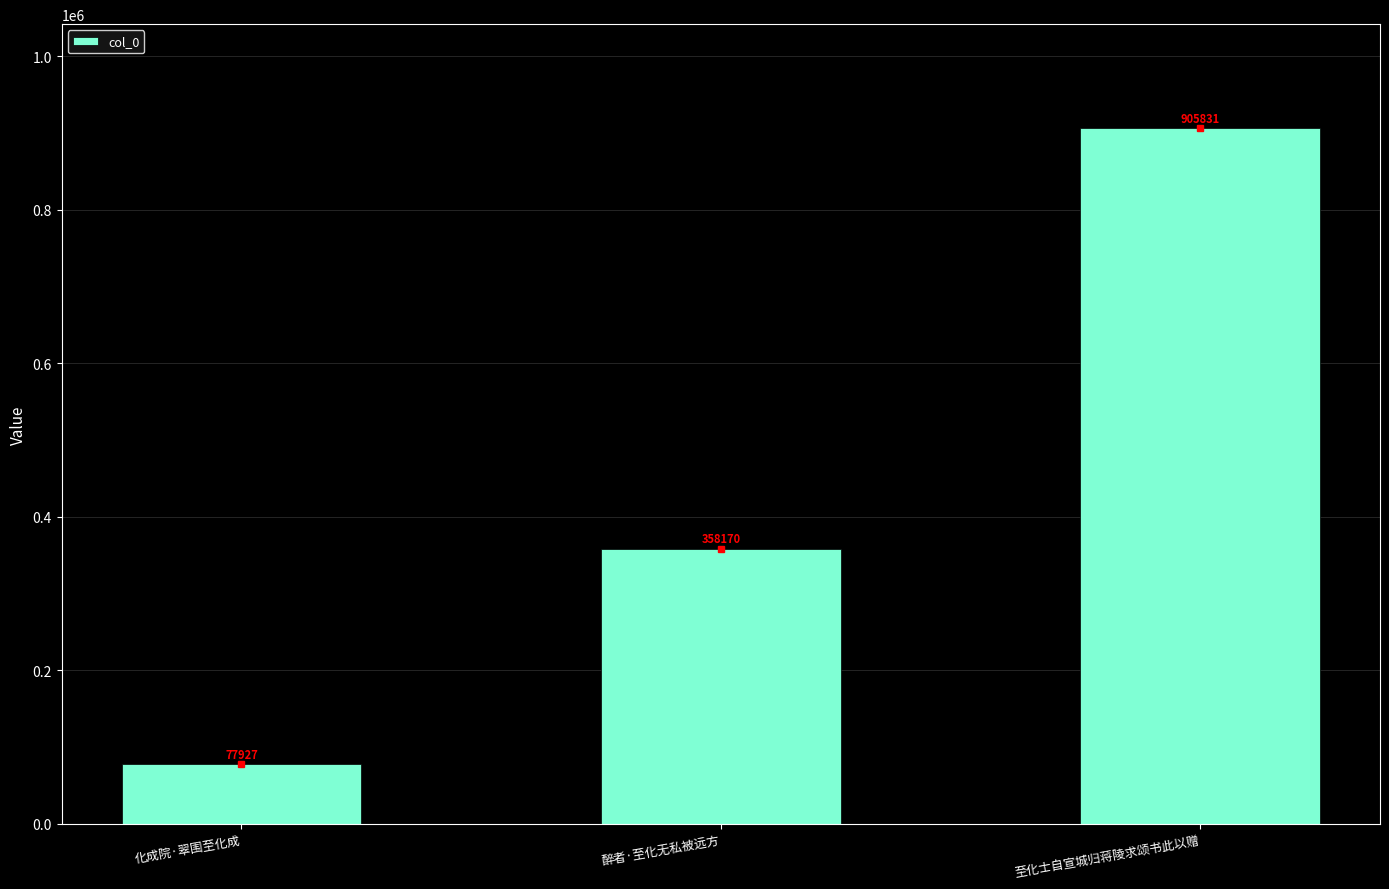

List the labels in order of value, largest first.

至化士自宣城归蒋陵求颂书此以赠, 醉者·至化无私被远方, 化成院·翠围至化成